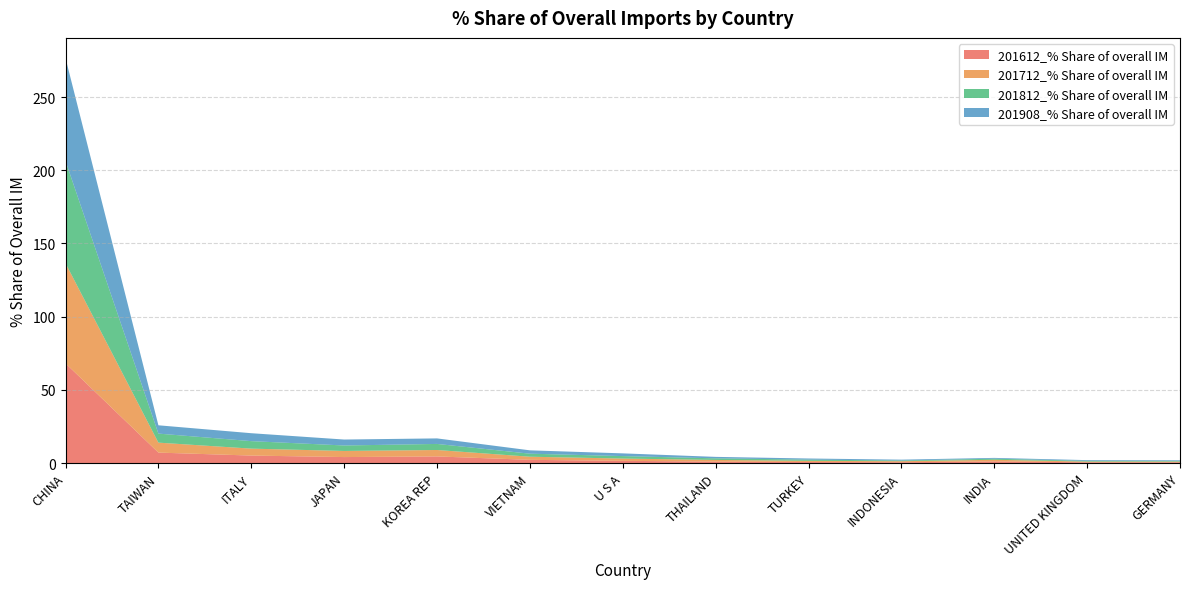

Reading left to right, list all the values displayed in this chart.

201612_% Share of overall IM: 68.1	7.1	5.1	4.1	4.5	2.2	1.5	1.0	0.7	0.5	1.1	0.5	0.5
201712_% Share of overall IM: 68.4	6.8	4.7	4.2	4.4	2.1	1.6	1.2	0.8	0.7	1.1	0.5	0.5
201812_% Share of overall IM: 69.9	6.2	5.1	3.7	4.1	2.1	1.7	1.1	0.8	0.5	0.7	0.5	0.4
201908_% Share of overall IM: 70.3	5.7	5.4	4.1	3.8	2.3	1.9	1.0	0.8	0.6	0.6	0.5	0.5